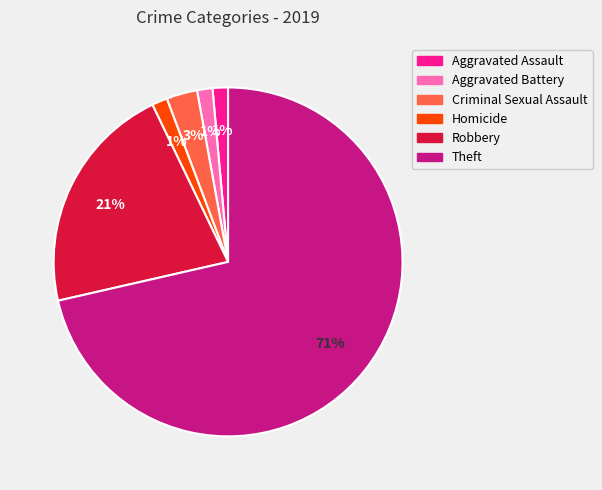

Is there a majority slice in this chart?

Yes